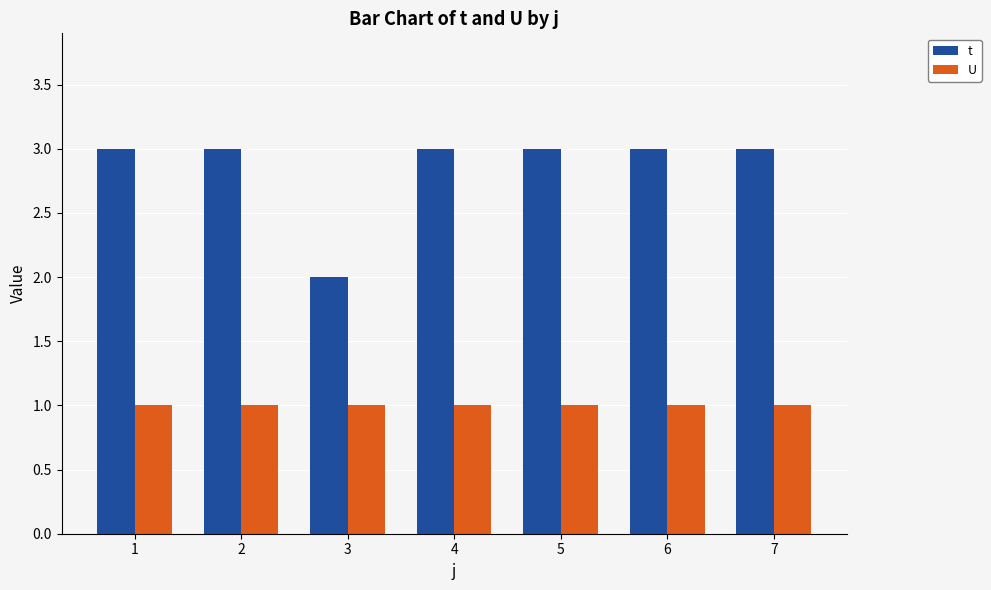

What is the minimum value for U?

1